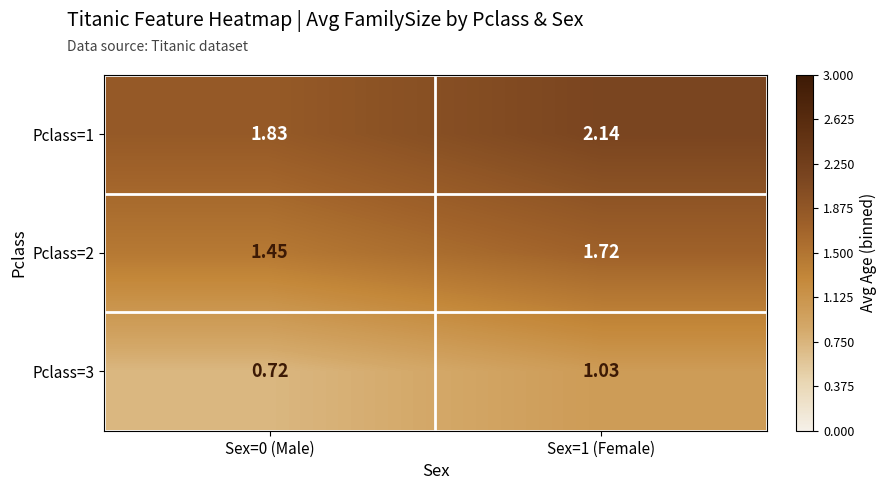

Is the value of Pclass=3 at Sex=1 (Female) greater than the value of Pclass=2 at Sex=1 (Female)?

No